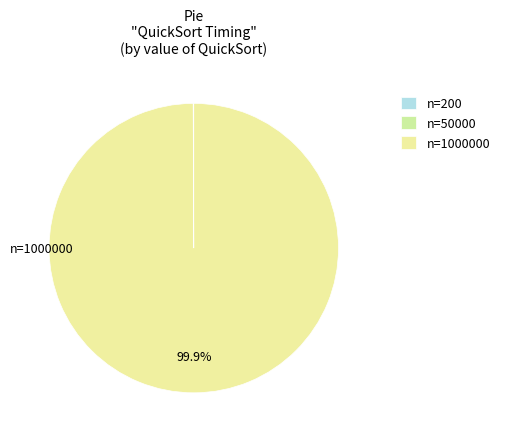

Which category has the biggest portion of the pie?

n=1000000